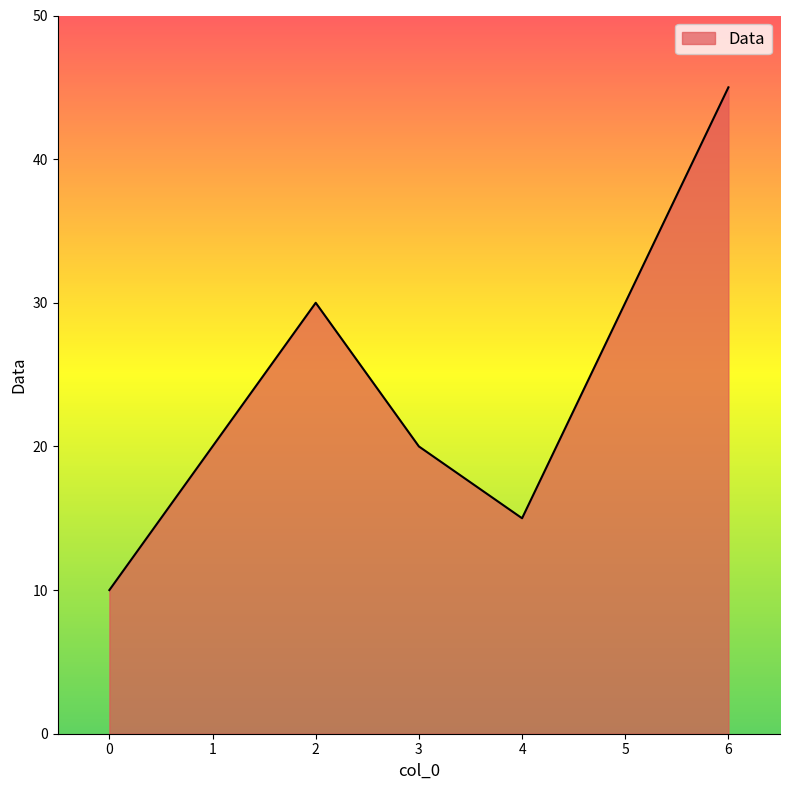

What is the maximum value shown in the chart?

45